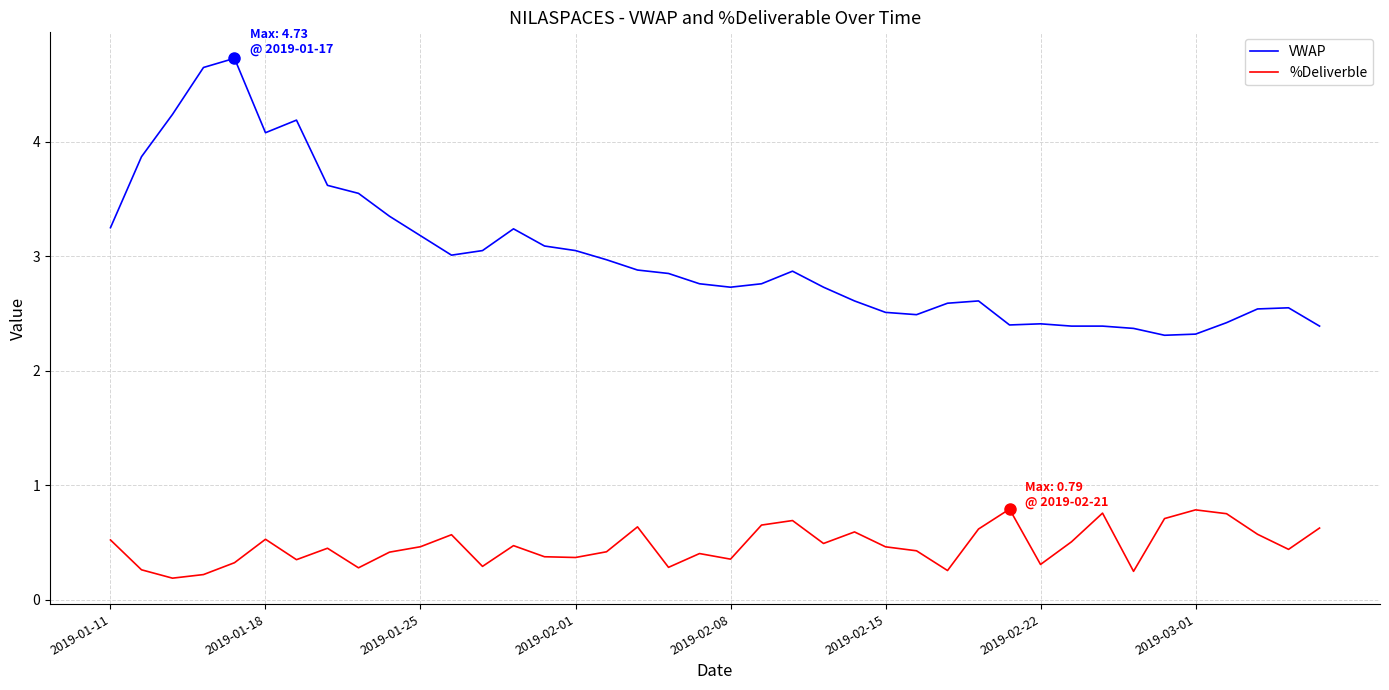

What is the difference between the second highest and second lowest values in the VWAP series?

2.3